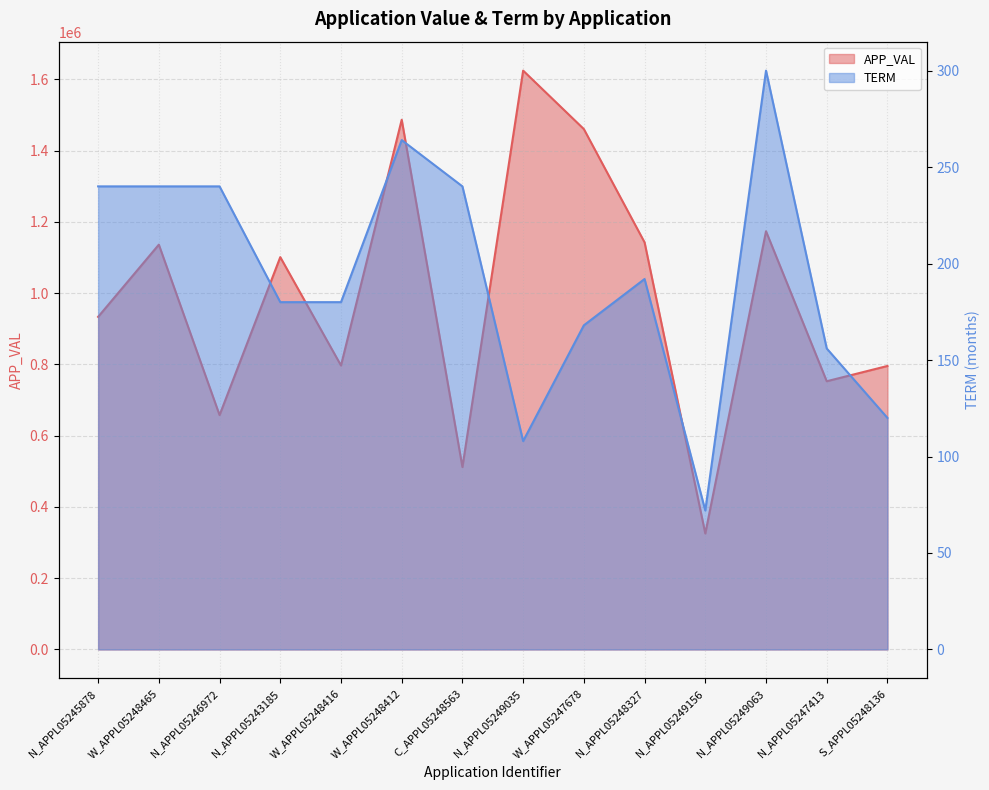

True or false: APP_VAL and TERM cross at least once.

False